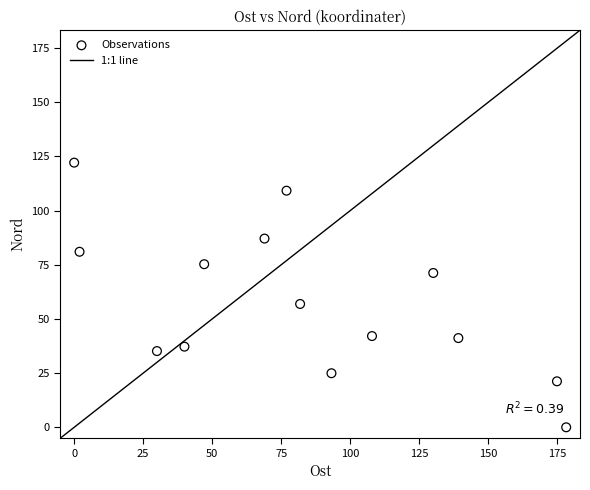

What is the range of Y values (max minus min)?

122.1